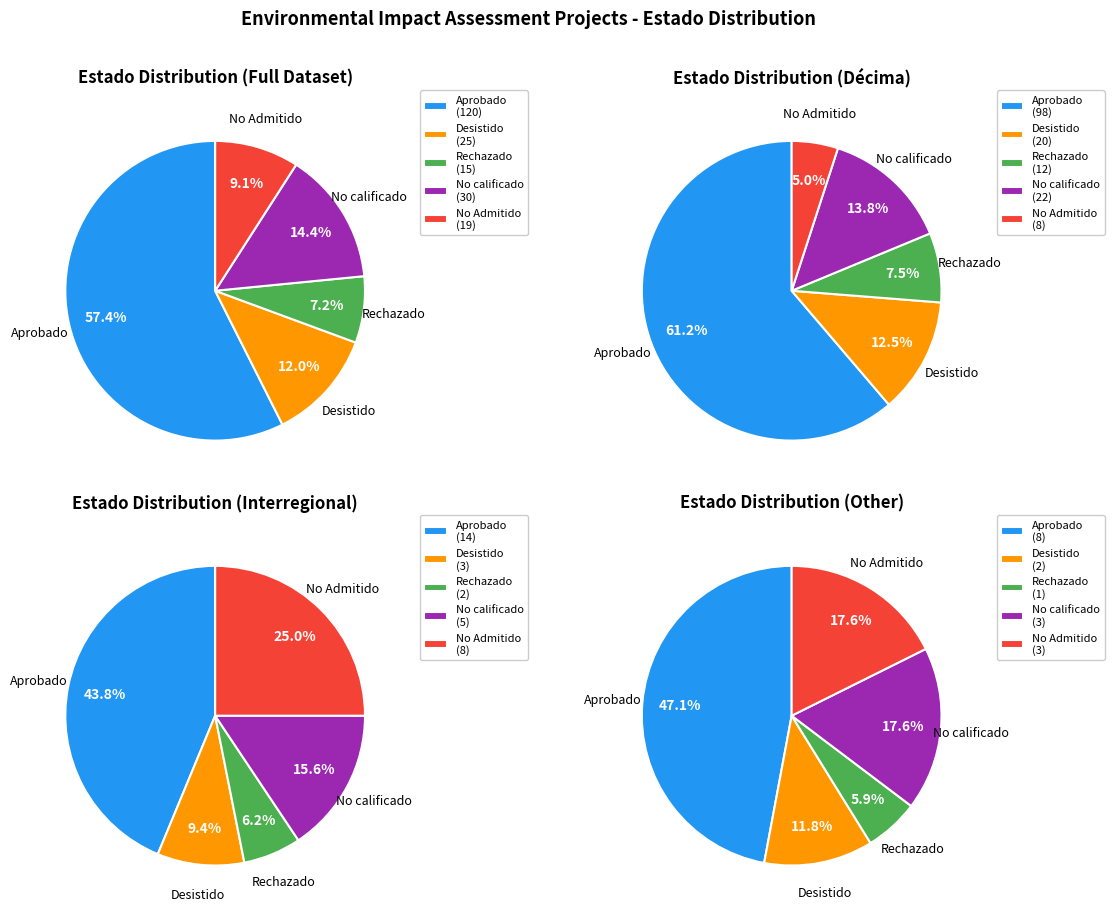

True or false: EIA accounts for 13% of the total.

False